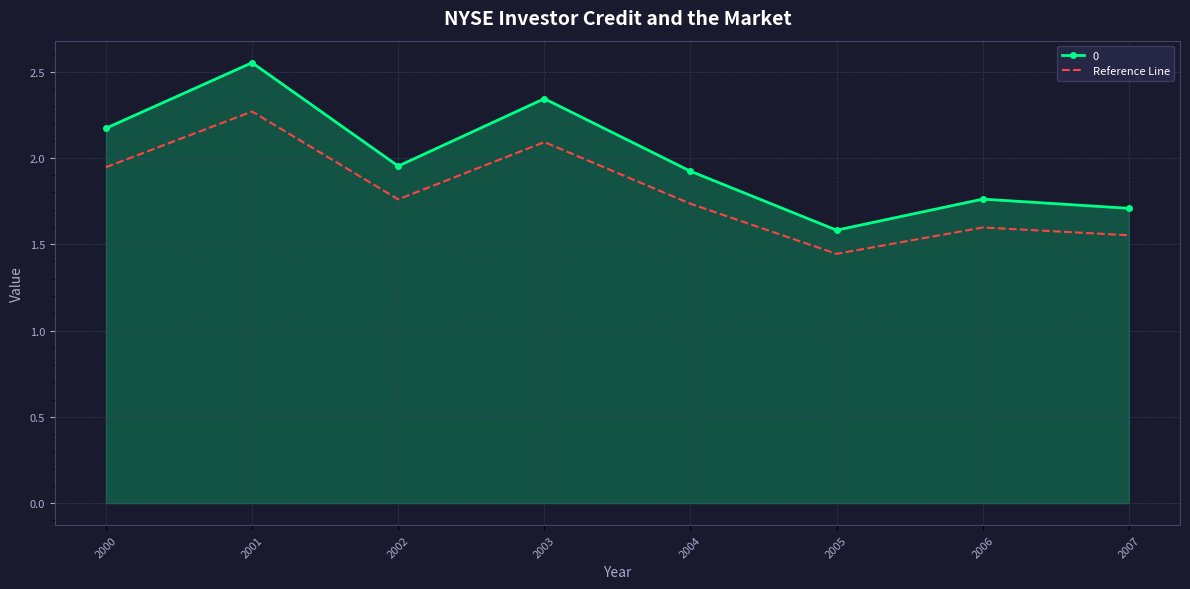

True or false: 0 and Reference Line cross at least once.

False